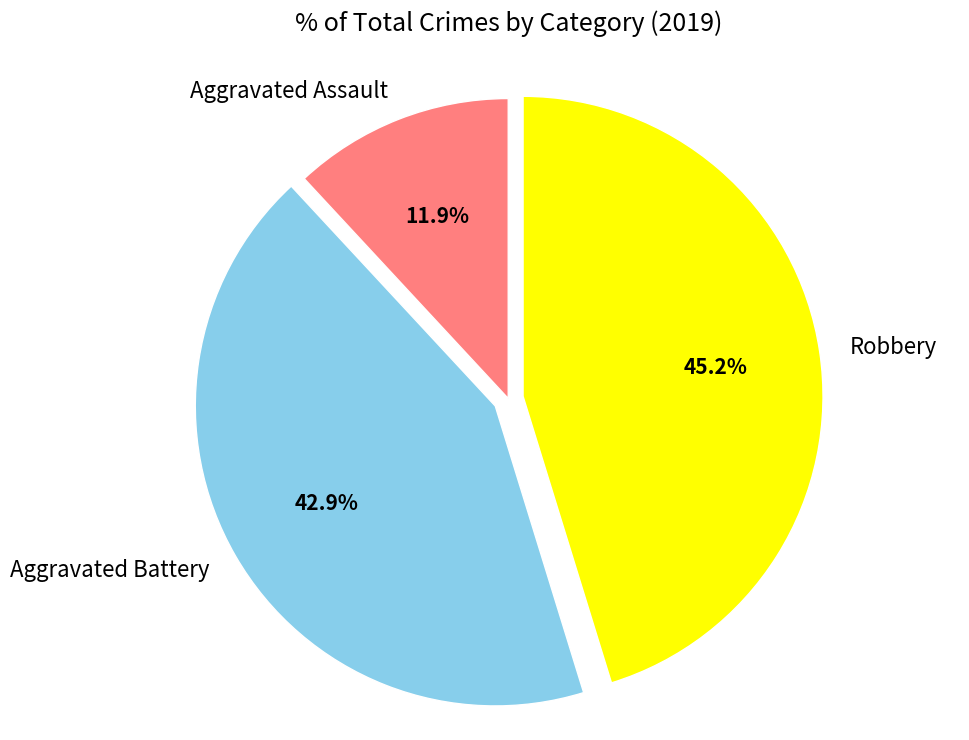

To the nearest percent, what portion does Aggravated Assault represent?

12%